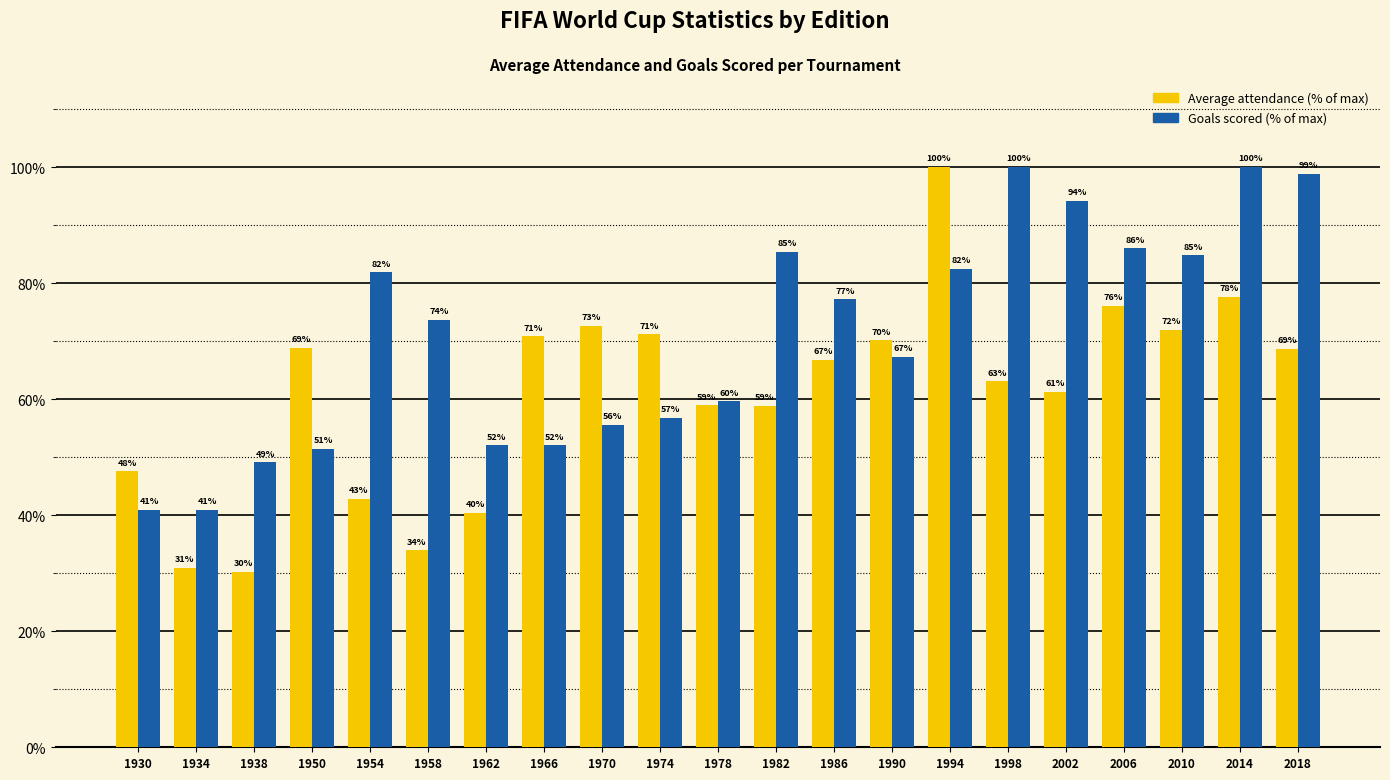

Count the number of data series in this chart.

2